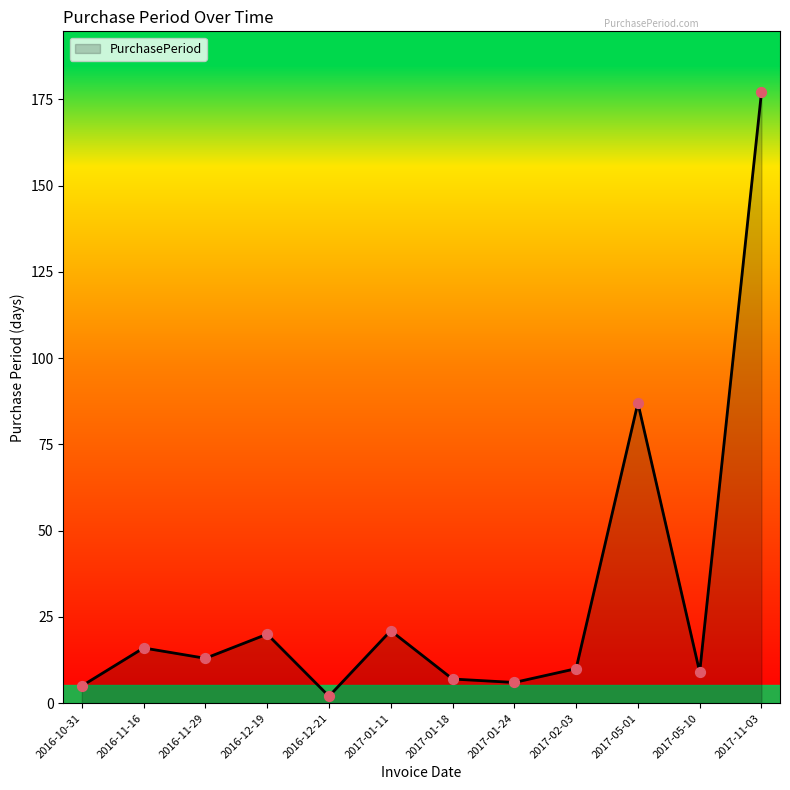

What is the ratio of the value at 2017-01-24 to the value at 2016-10-31?

1.2